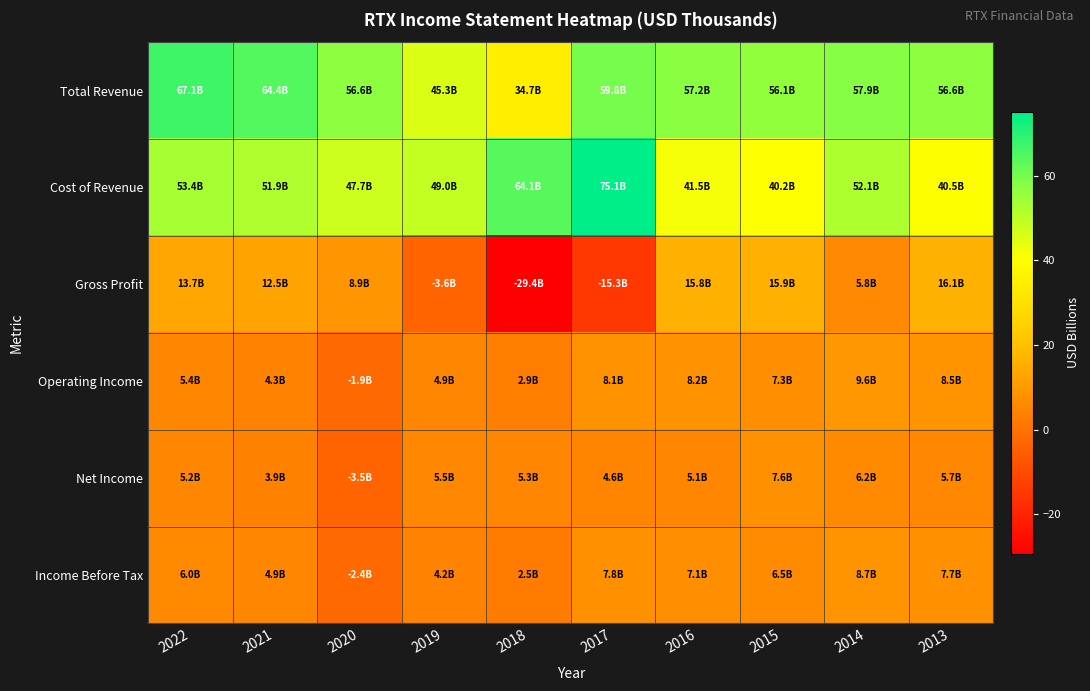

What is the smallest value displayed?

-29.4